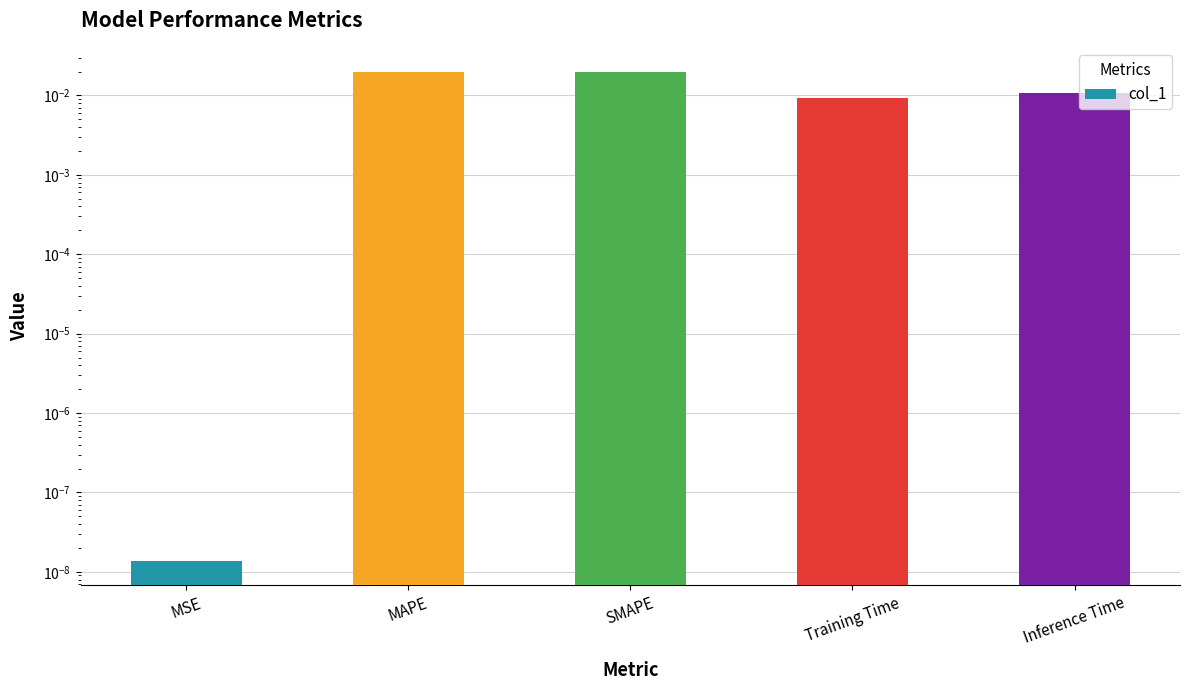

Which has a higher value, SMAPE or MSE?

SMAPE